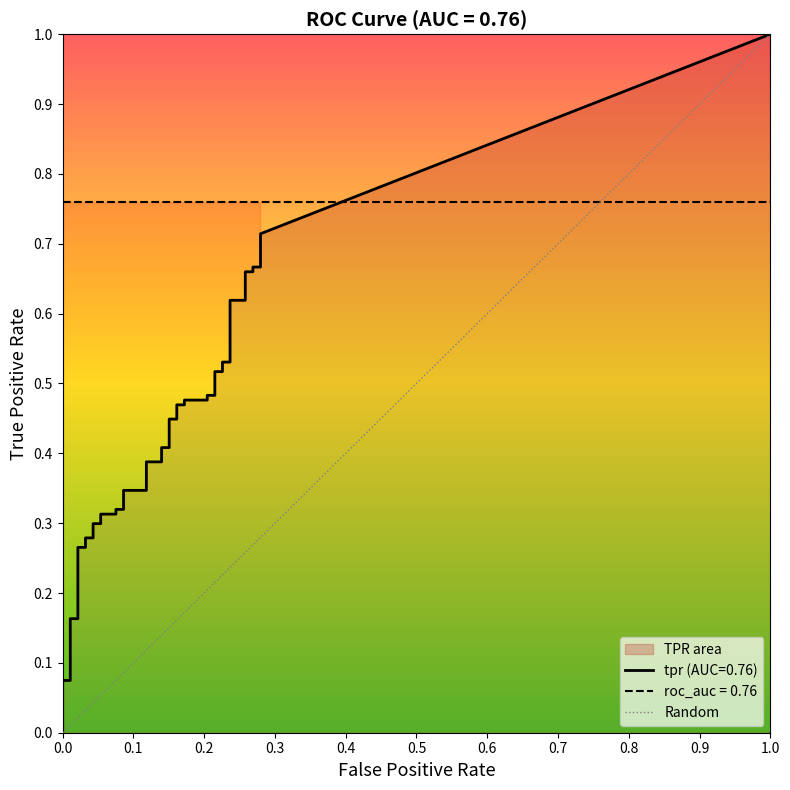

The value of fpr at 26 is 0.2. True or false?

True